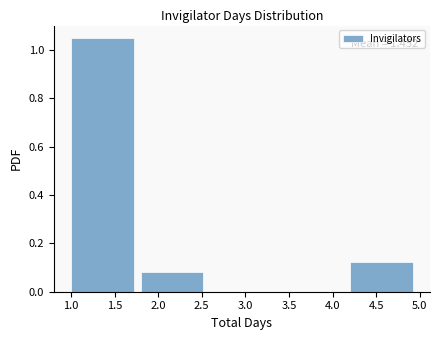

Which range on the x-axis has the tallest bar?

1.0 to 1.8